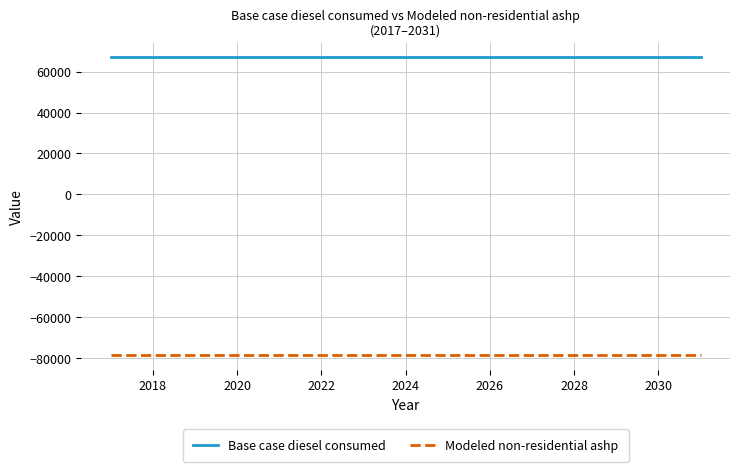

What are all the series names shown in the legend?

Base case diesel consumed, Modeled non-residential ashp